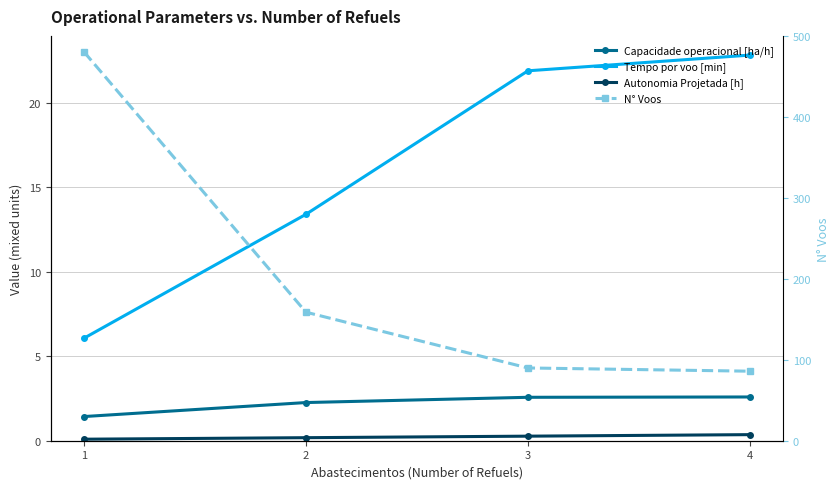

What is the total value across all series at 3?

114.8